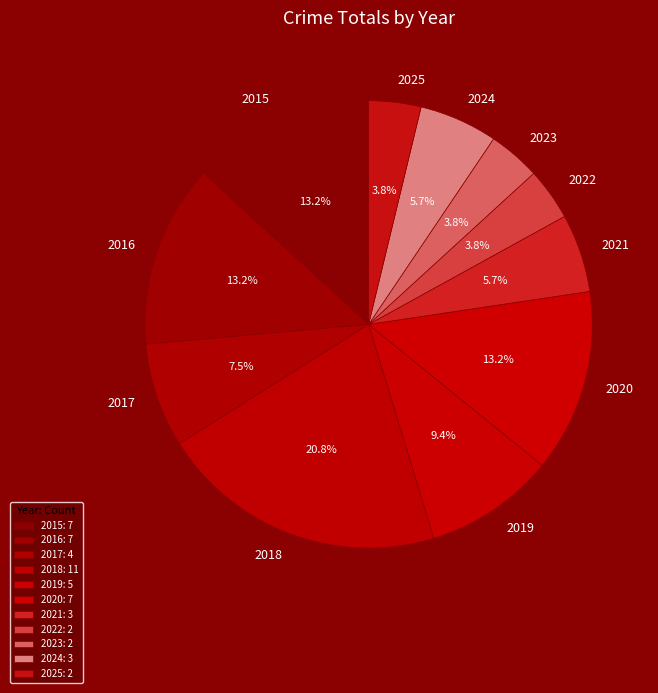

To the nearest percent, what percentage of the pie is 2016?

13%